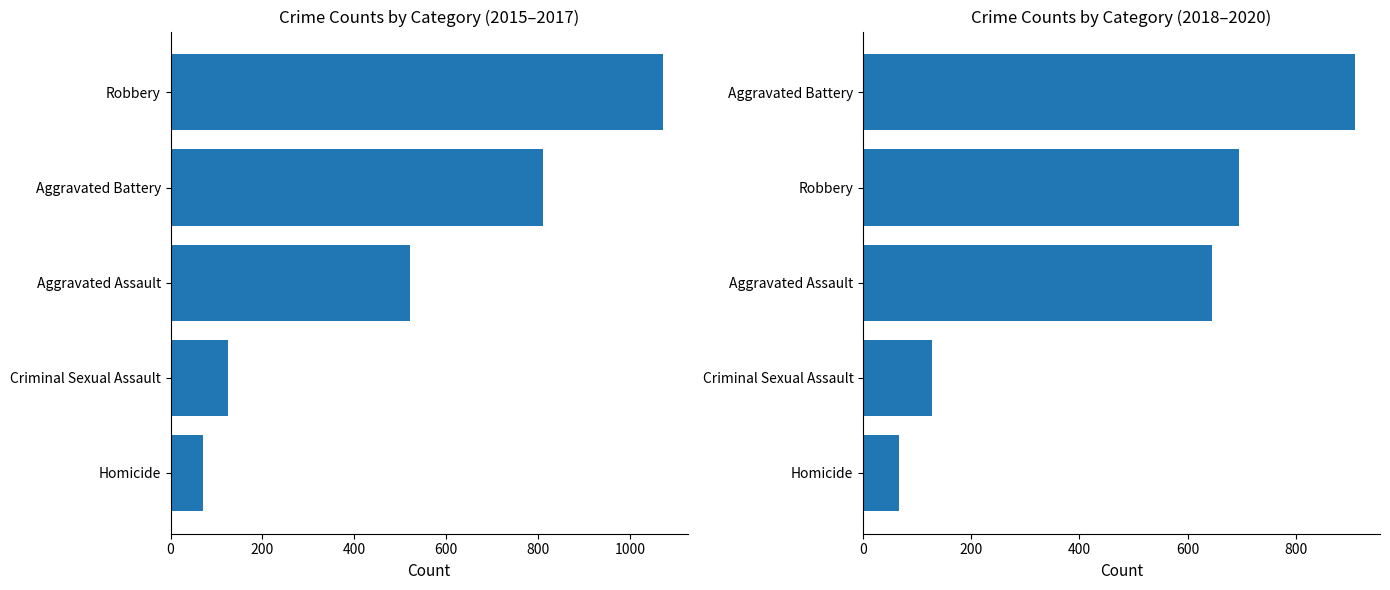

What is the difference between the maximum and minimum values in the 2018-2020 Total series?

844